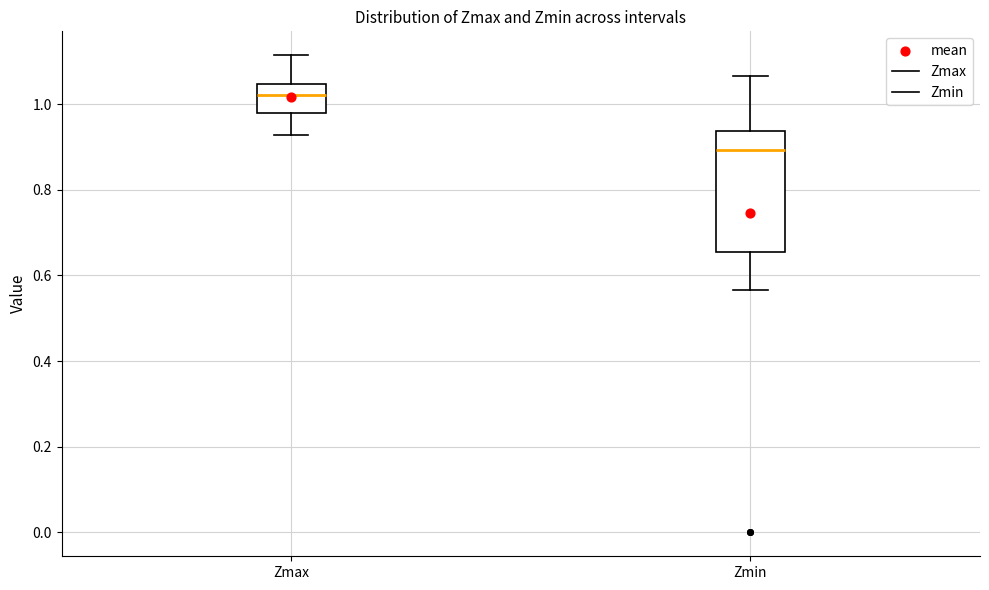

Which box's median line is the lowest?

Zmin